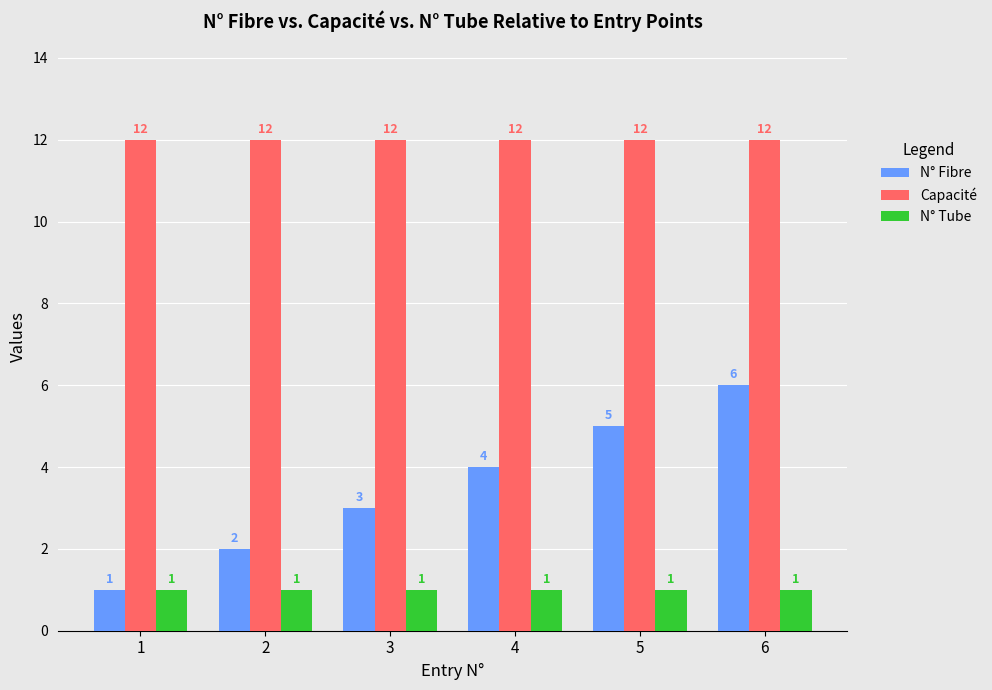

What is the greatest value displayed?

12